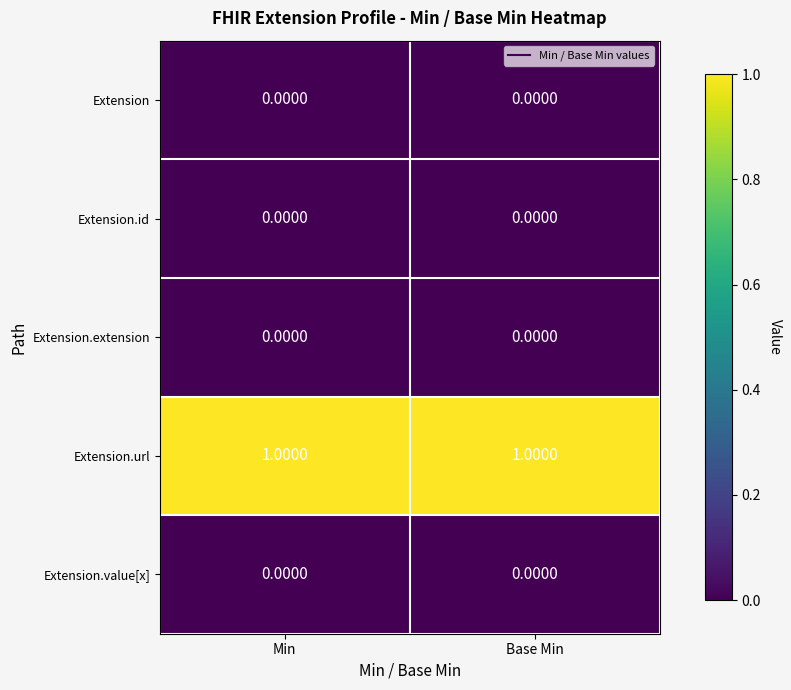

Which series has the largest total across all categories?

Extension.url